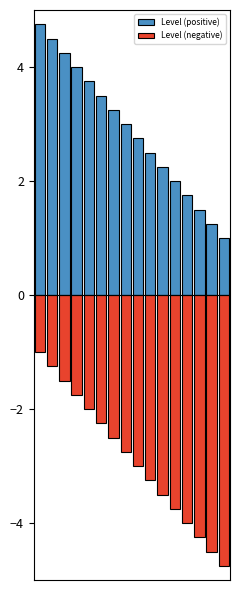

True or false: Level (positive) has a value of 2.0 at 11.

True